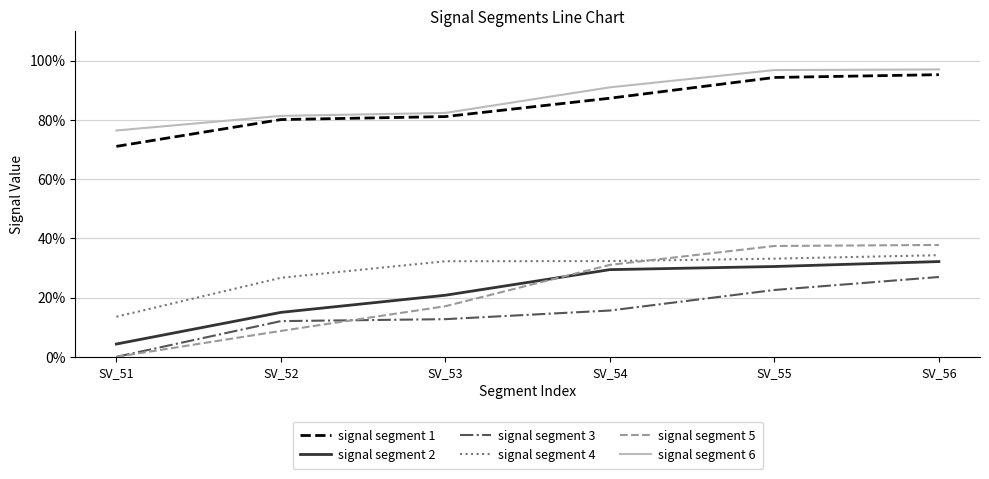

What is the value of the signal segment 3 point at the 3rd from the left?

0.1